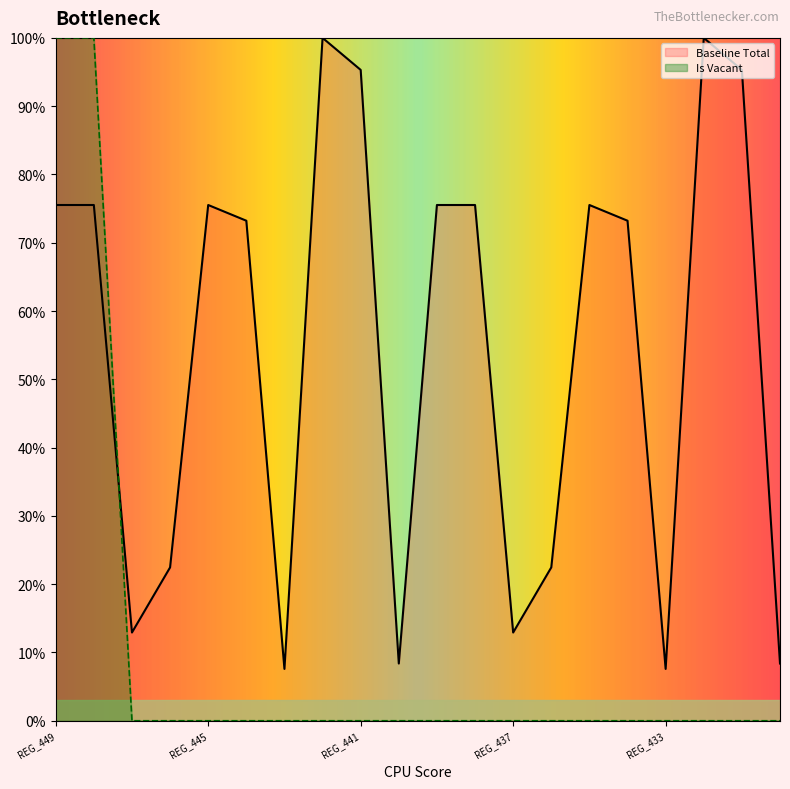

How many interior local valleys does the Baseline Total series have?

5